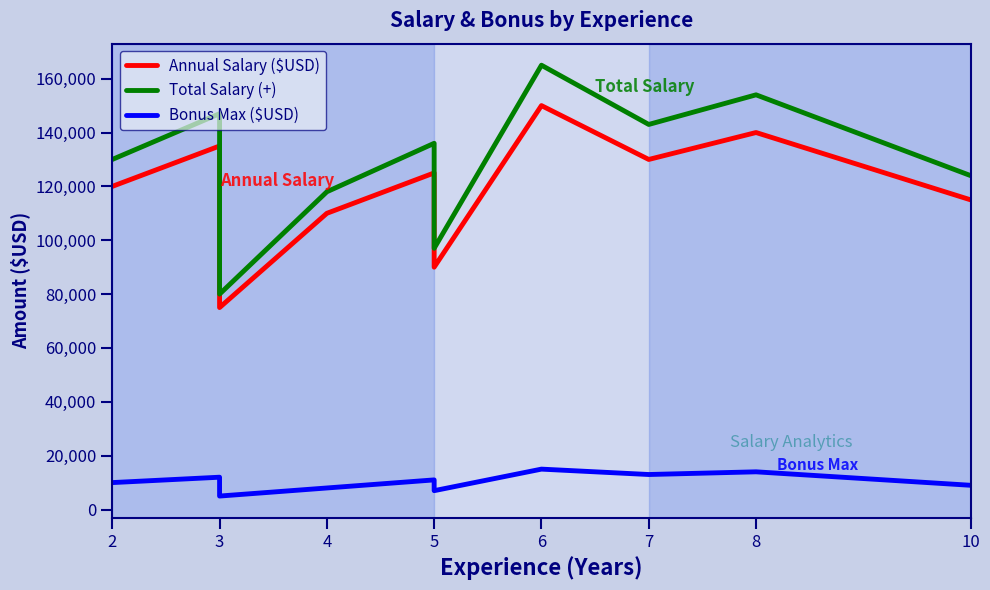

True or false: Bonus Max ($USD) has more than 0 interior local peaks.

True